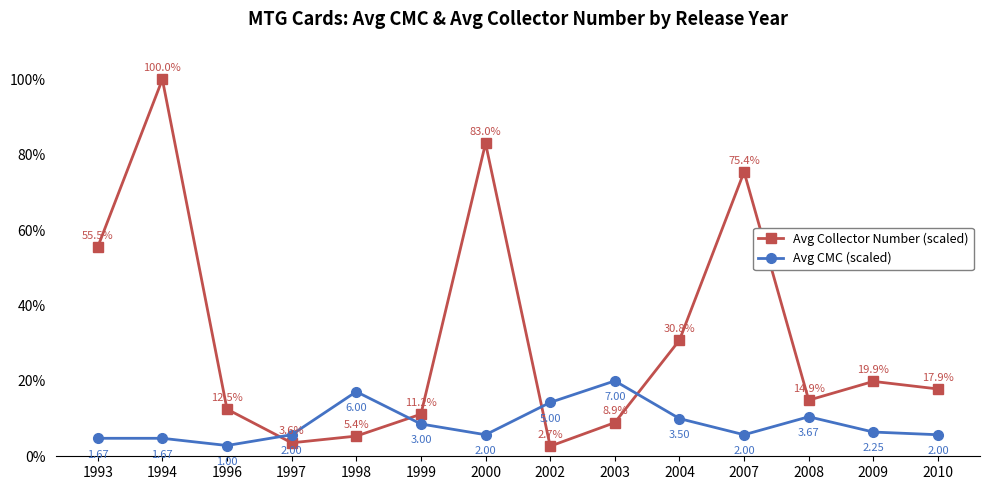

What is the total value across all series at 1994?

104.8